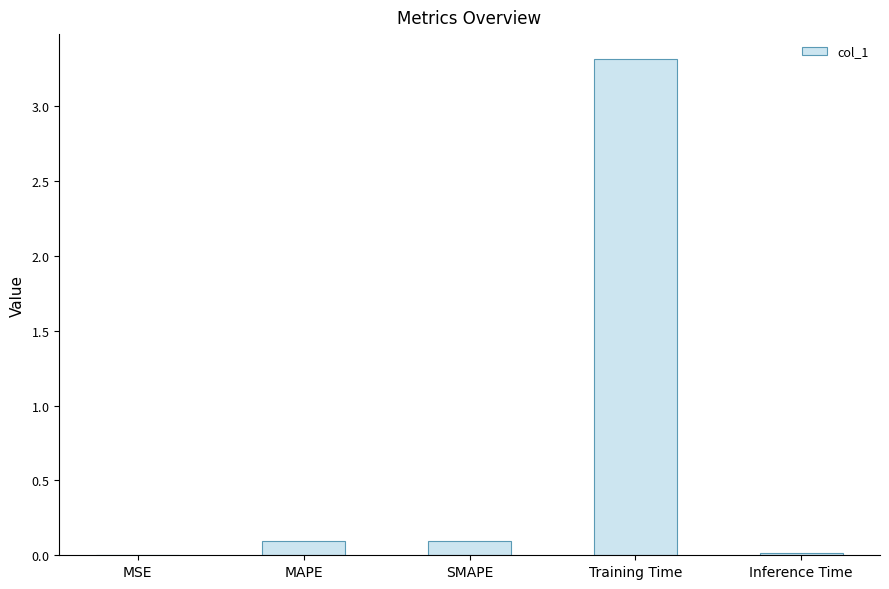

What value does the data have at SMAPE?

0.1